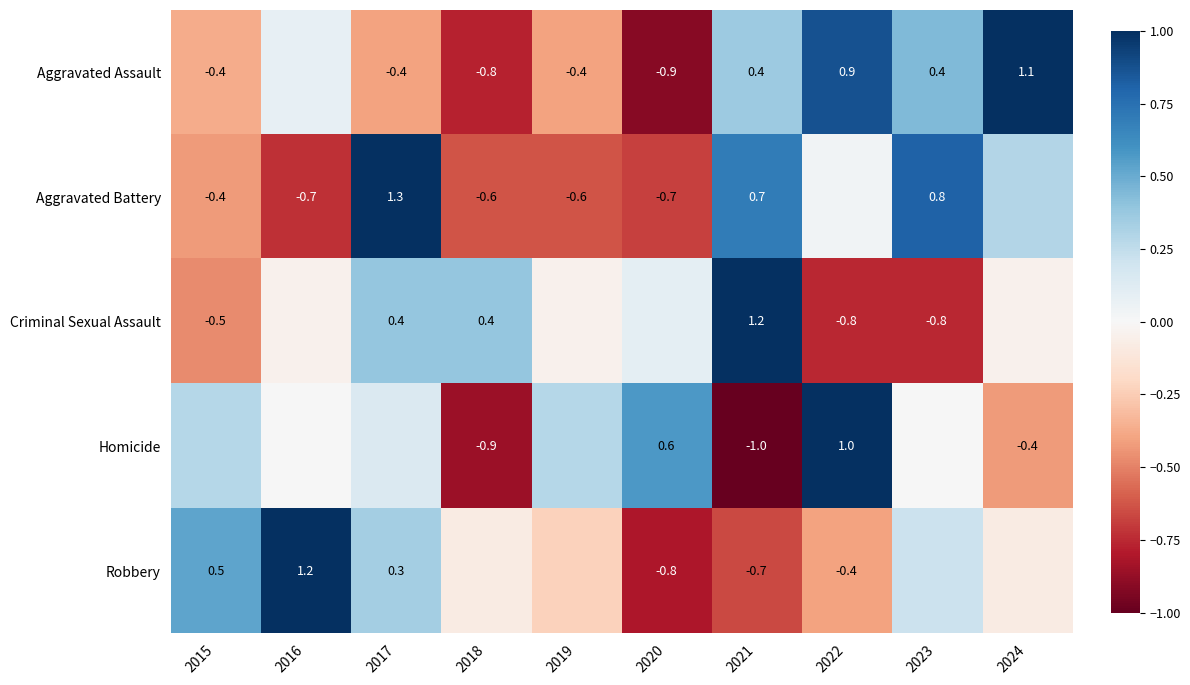

Is the value of Criminal Sexual Assault at 2021 greater than the value of Aggravated Battery at 2015?

Yes